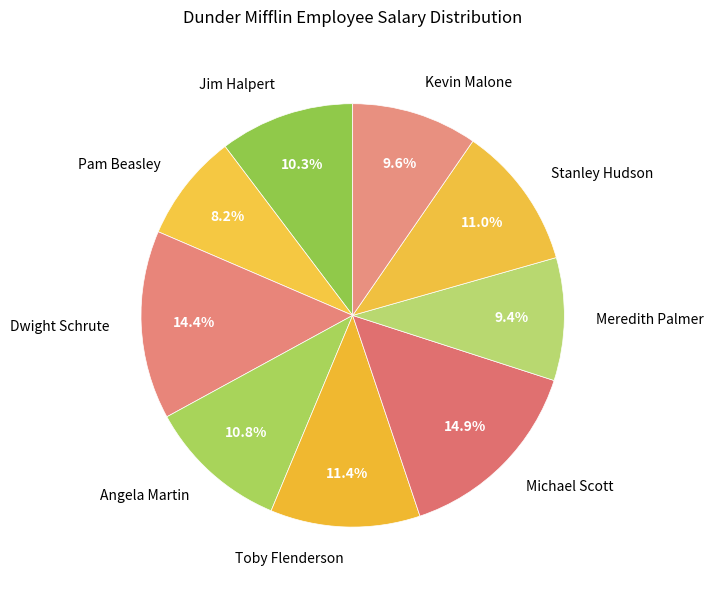

To the nearest percent, what percentage of the pie is Angela Martin?

11%